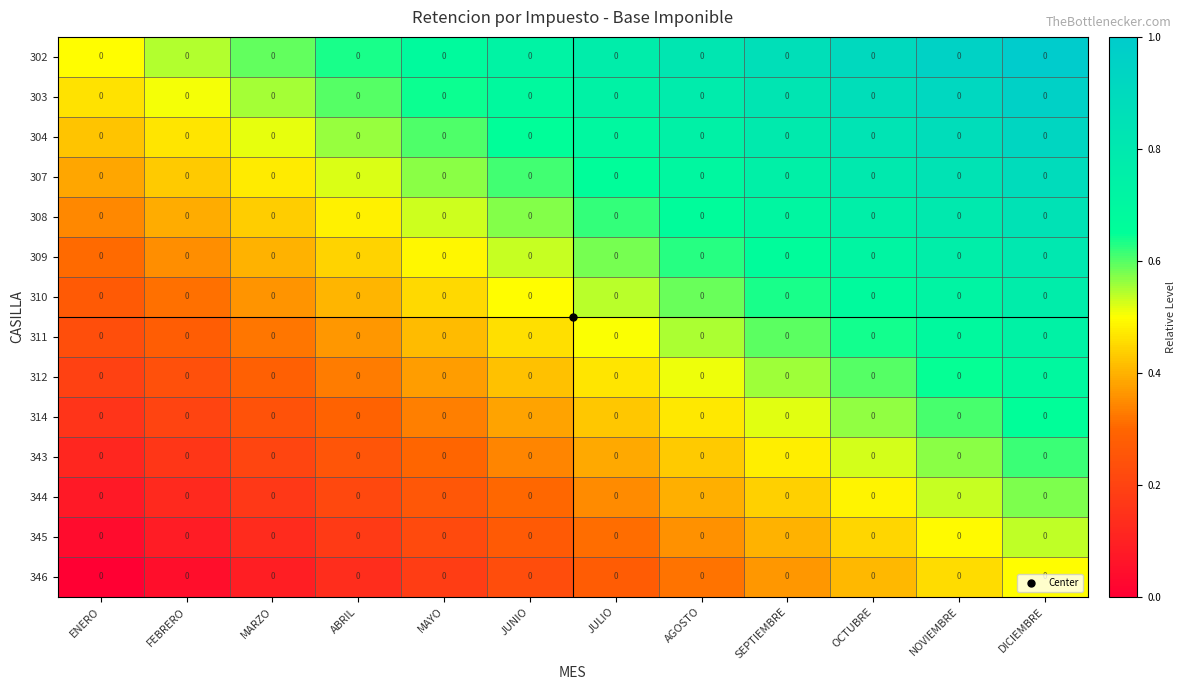

At which category is the sum across all series the highest?

DICIEMBRE